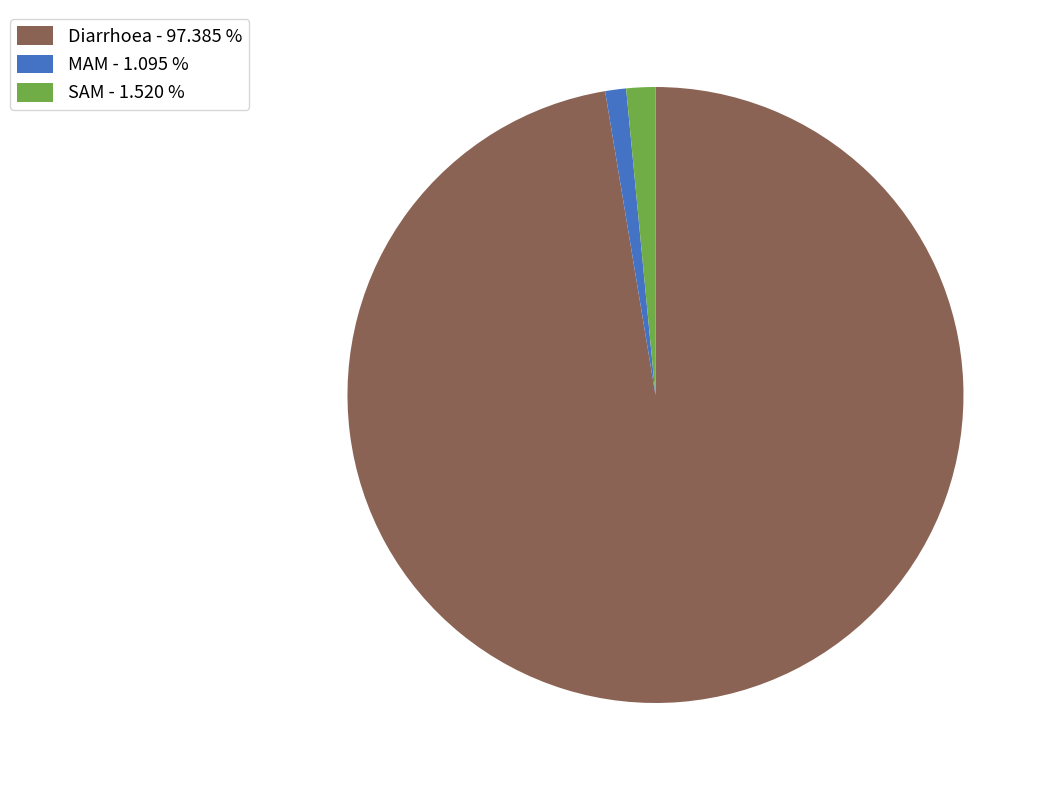

Between SAM - 1.520 % and Diarrhoea - 97.385 %, which is larger?

Diarrhoea - 97.385 %